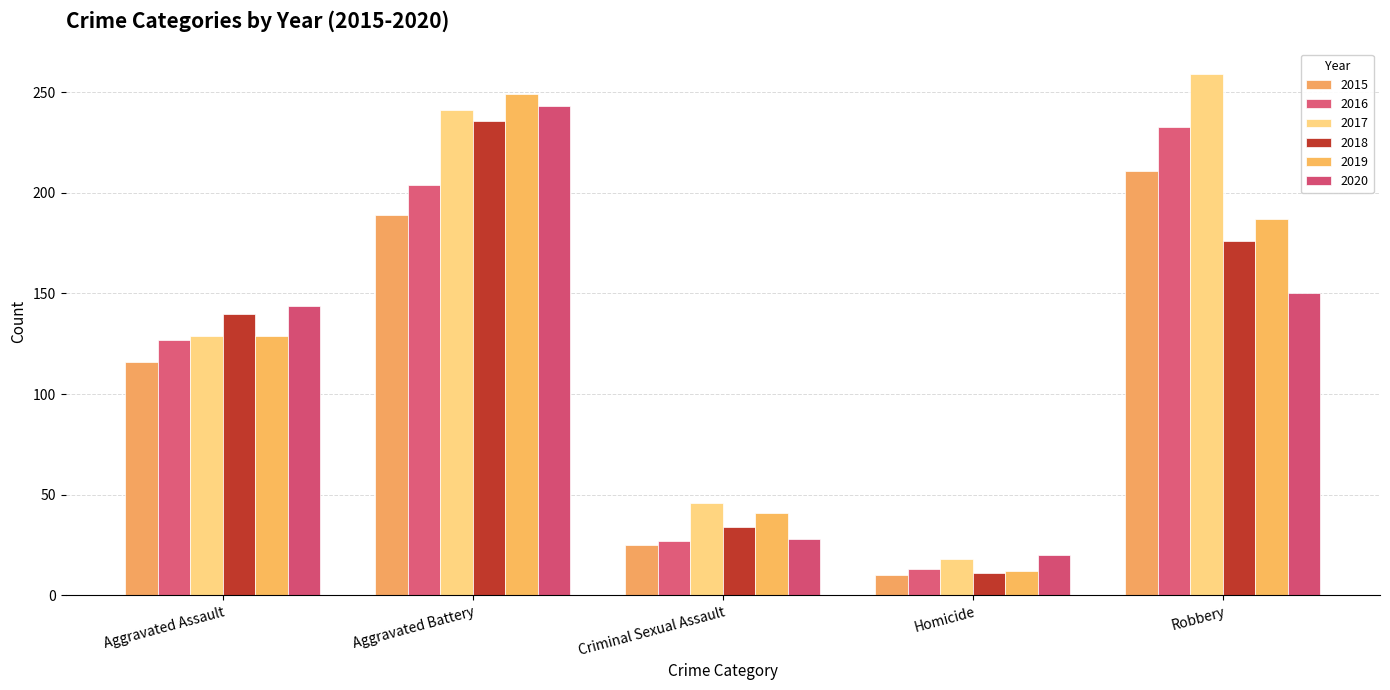

What is the label of the 2nd bar from the left?

Aggravated Battery